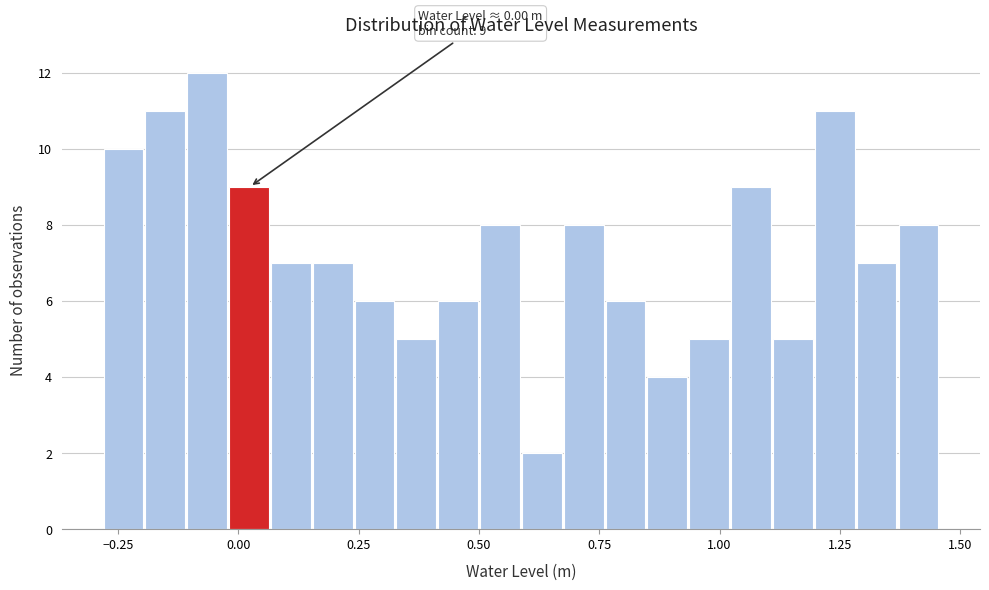

Read against the x-axis, roughly where is the centre of the tallest bar?

-0.05